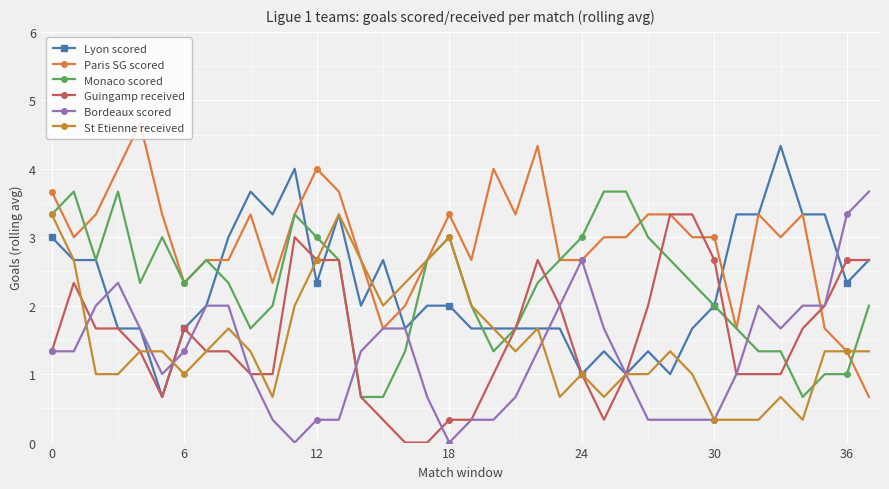

How many interior local peaks does the Guingamp received series have?

4